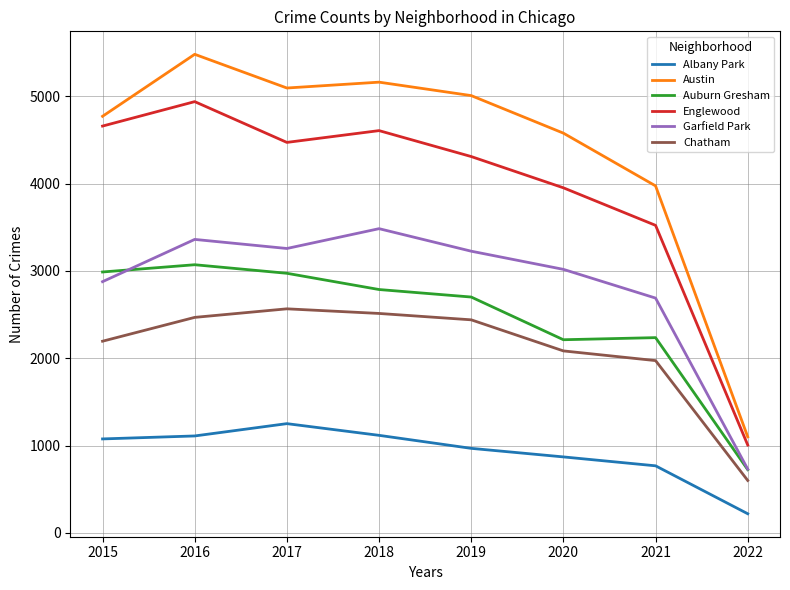

True or false: Austin has more than 1 points higher than both neighbors.

True